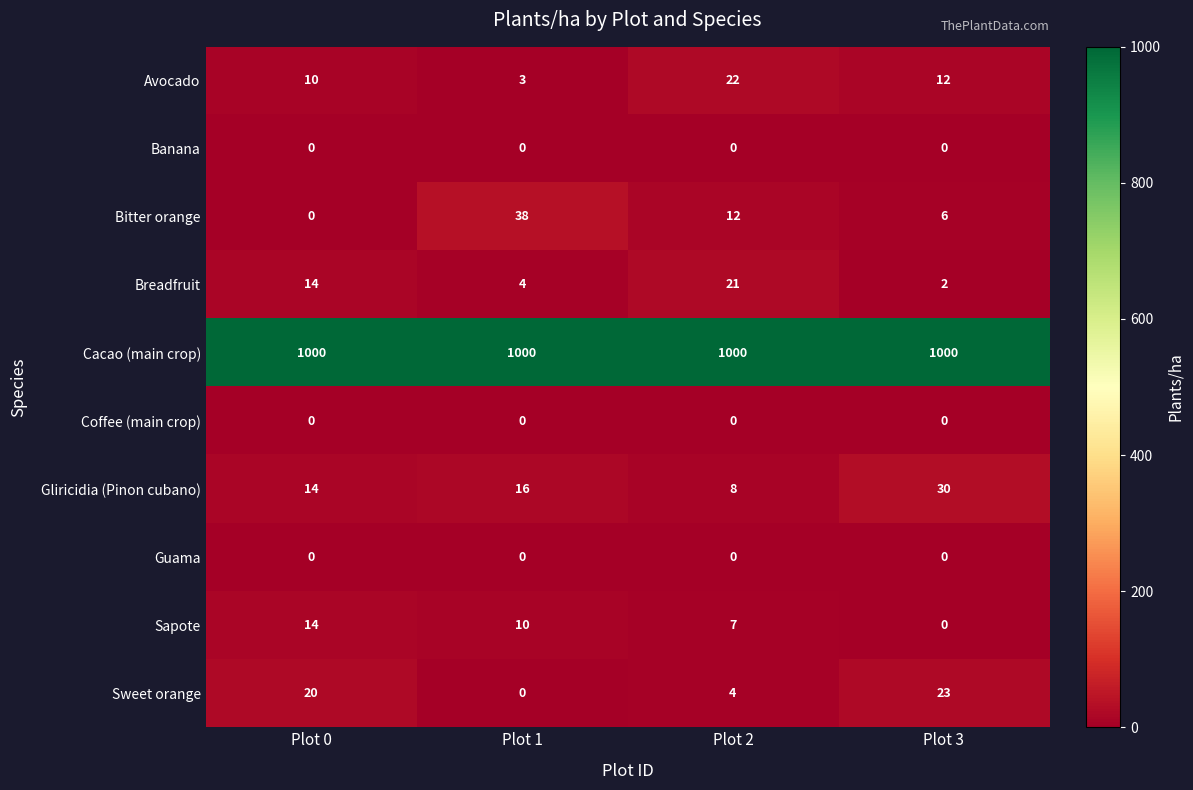

What is the maximum value shown in the chart?

1000